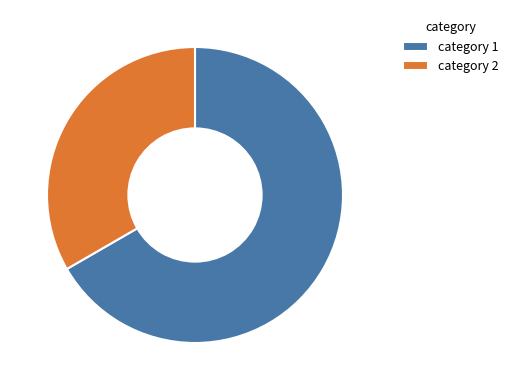

What is the majority slice?

category 1